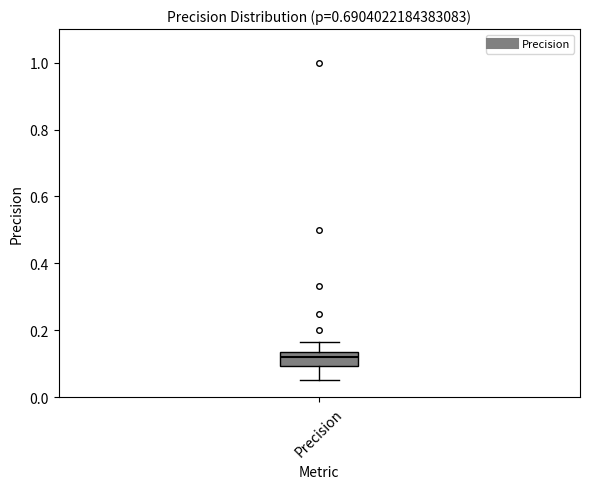

Transcribe this box plot: give where the median line is, the range the box spans, and where the two whiskers end, as read against the y-axis. The values are not printed on the chart, so give them approximately, as read against the axis.

median 0.12, box 0.10 to 0.14, whiskers 0.06 to 0.16